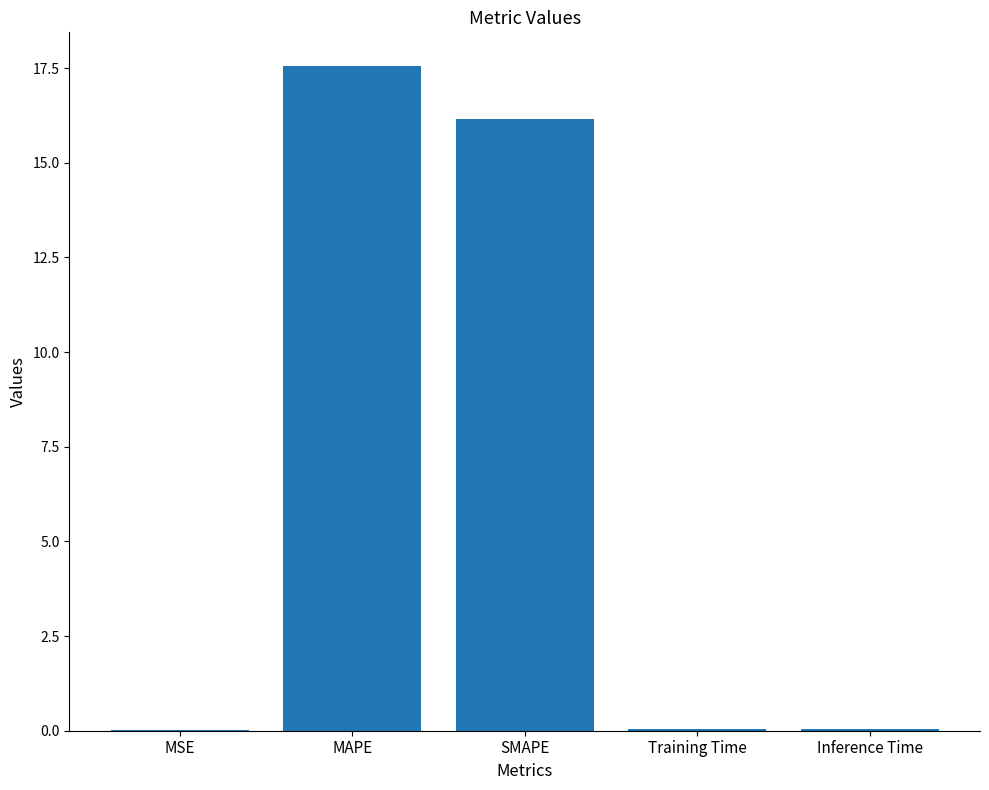

Between SMAPE and MSE, which is larger?

SMAPE